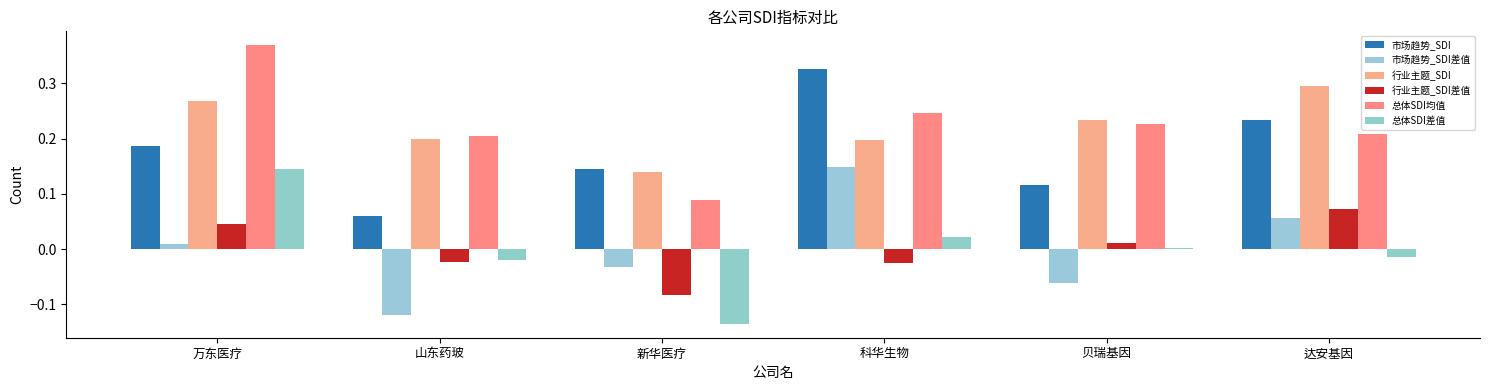

At which label does 总体SDI均值 reach its peak?

万东医疗